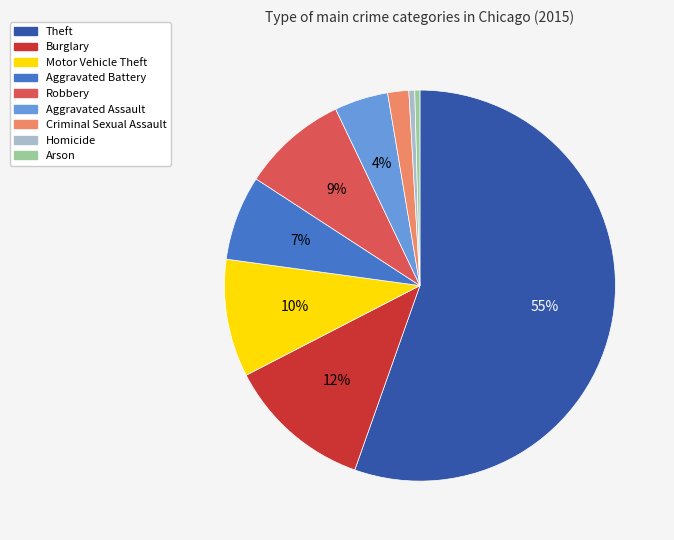

Is there any slice that represents more than half of the pie?

Yes